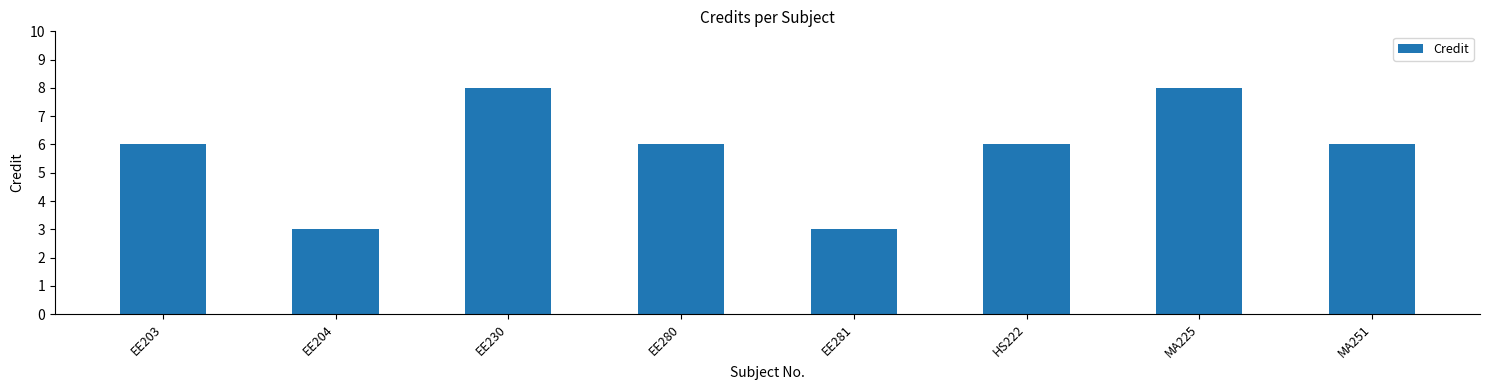

Read the value at MA251.

6